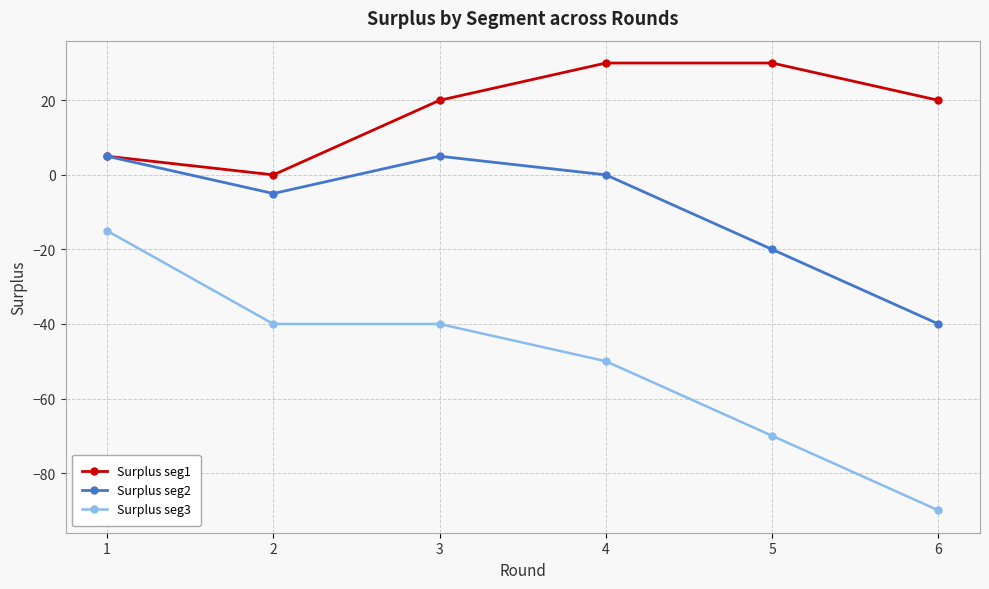

What are all the series names shown in the legend?

Surplus seg1, Surplus seg2, Surplus seg3